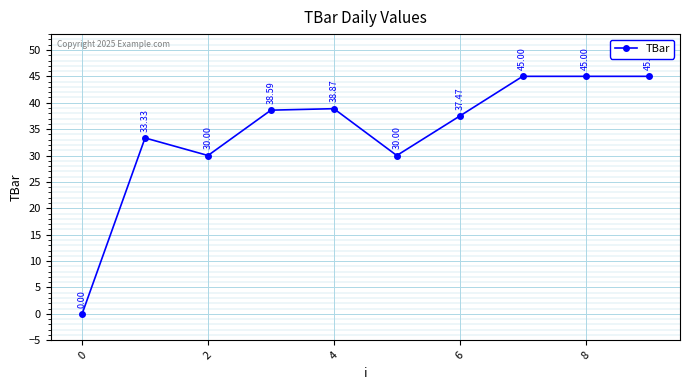

What is the difference between the maximum and minimum values?

45.0